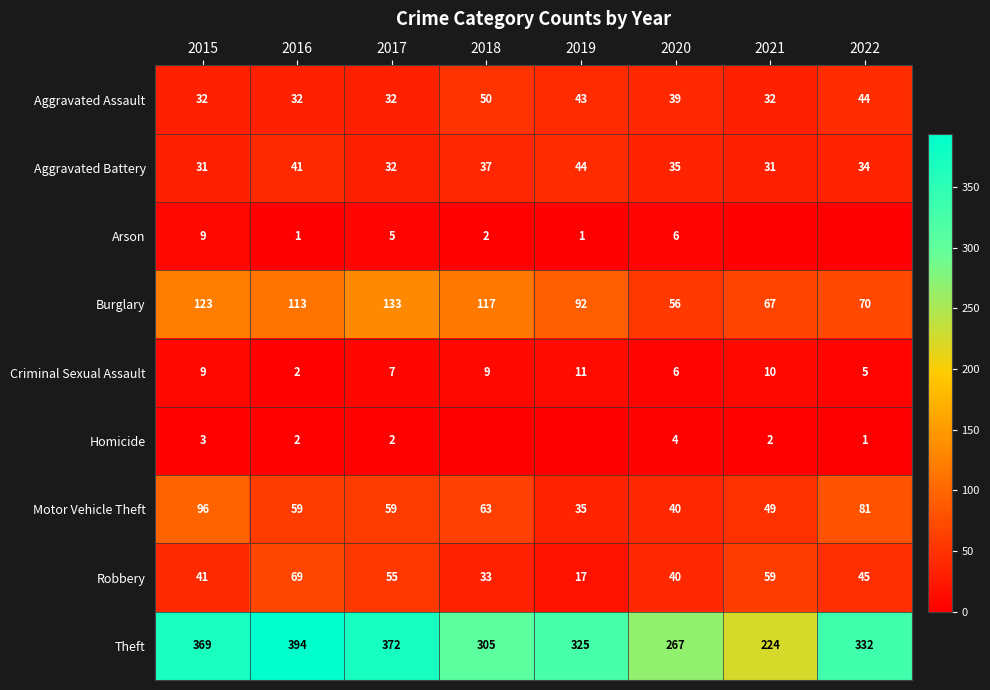

The value of Aggravated Battery at 2022 is 20. True or false?

False